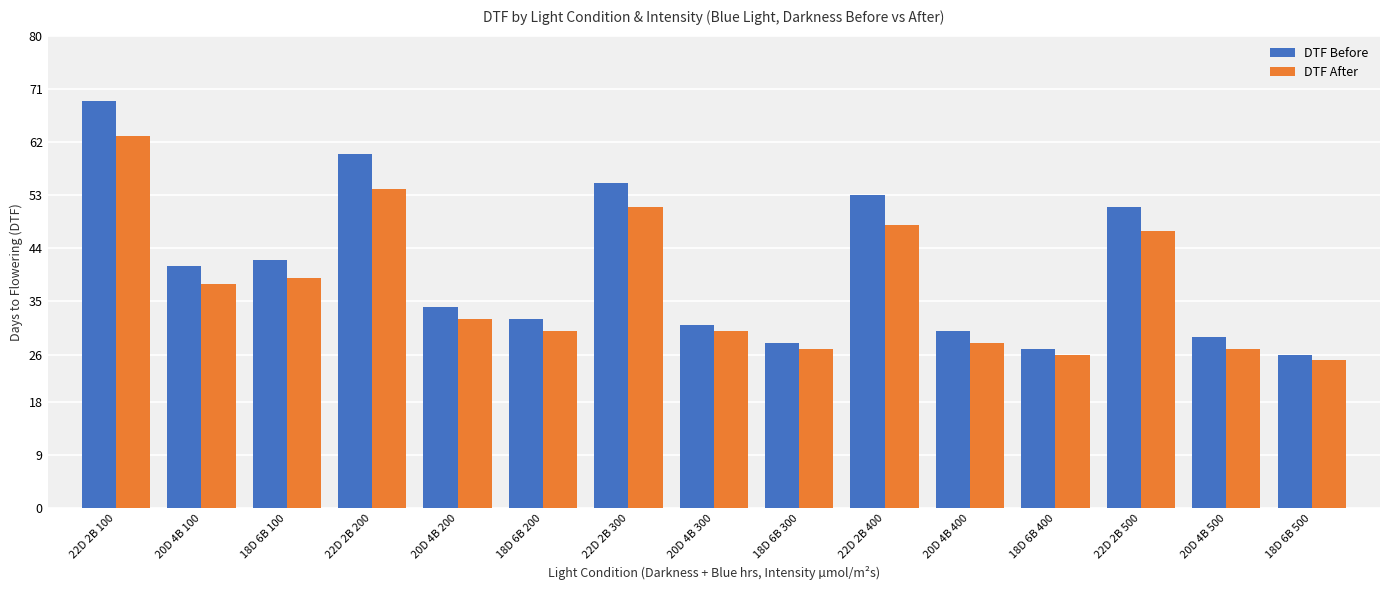

At which label is DTF After closest to 44?

22D 2B 500